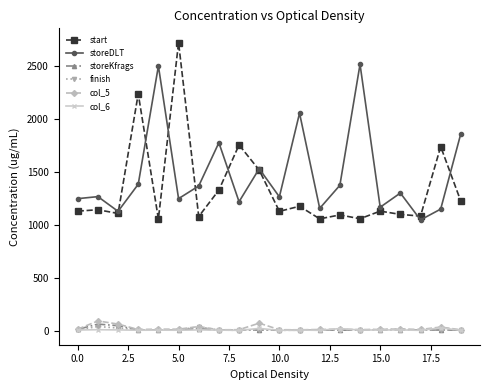

How many values in the start series are below 1131?

9